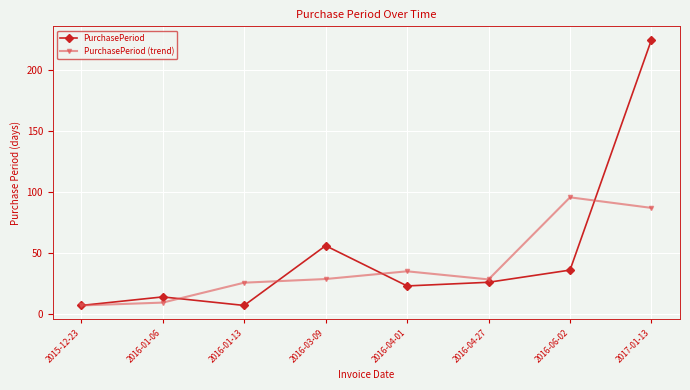

Is the value of PurchasePeriod at 2016-03-09 greater than the value of PurchasePeriod (trend) at 2017-01-13?

No